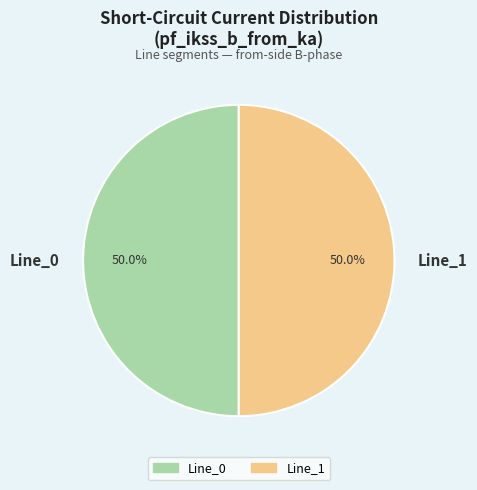

Count the number of slices in the pie.

2